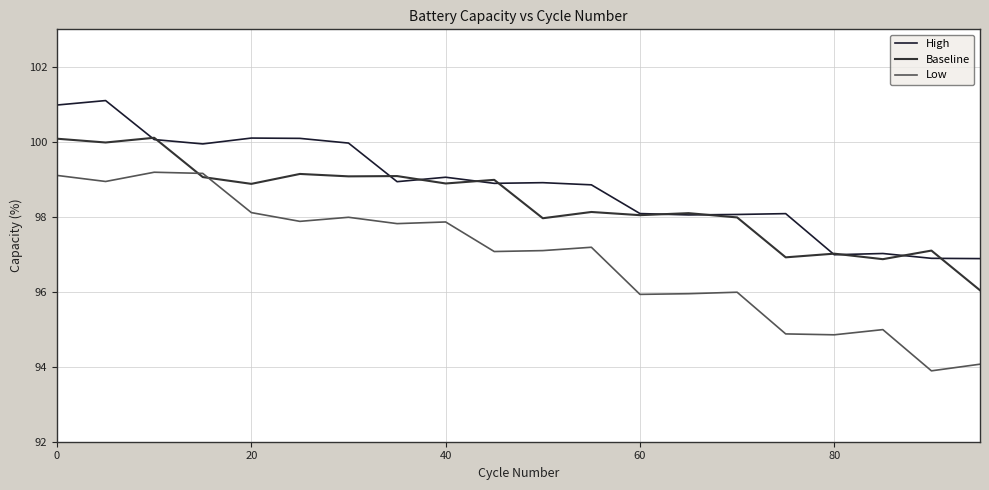

Which series has the largest total across all categories?

High